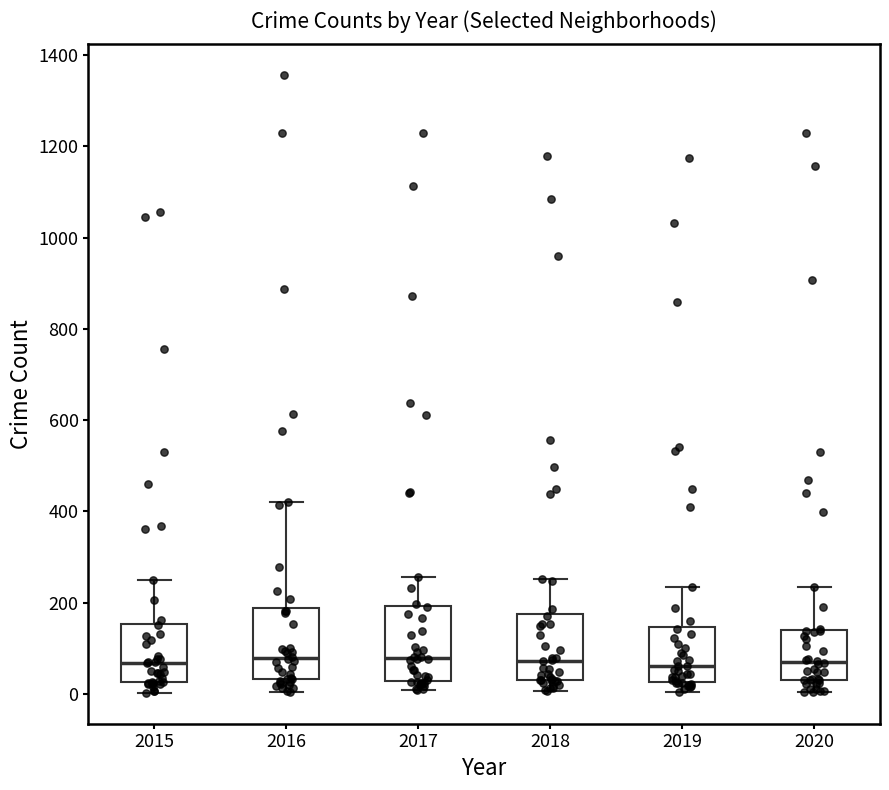

Reading left to right, transcribe this box plot: for each box, give where its median line is, the range the box spans, and where its two whiskers end, as read against the y-axis. The values are not printed on the chart, so give them approximately, as read against the axis.

2015: median 60, box 20 to 160, whiskers 0 to 240
2016: median 80, box 40 to 180, whiskers 0 to 420
2017: median 80, box 20 to 200, whiskers 0 to 260
2018: median 80, box 40 to 180, whiskers 0 to 260
2019: median 60, box 20 to 140, whiskers 0 to 240
2020: median 80, box 40 to 140, whiskers 0 to 240